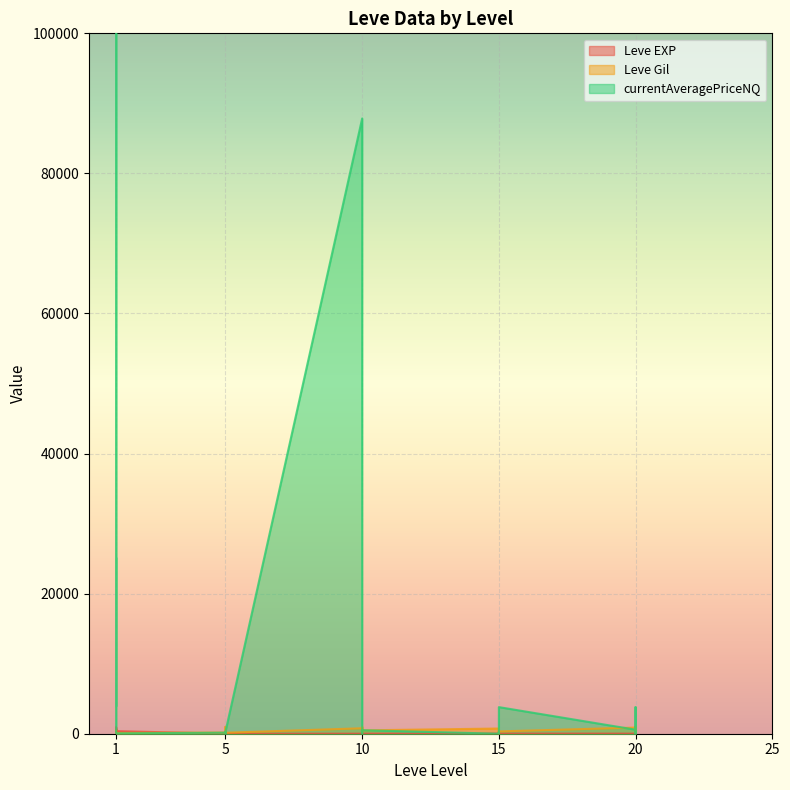

What is the difference between the Leve Gil values at 1 and 10?

200